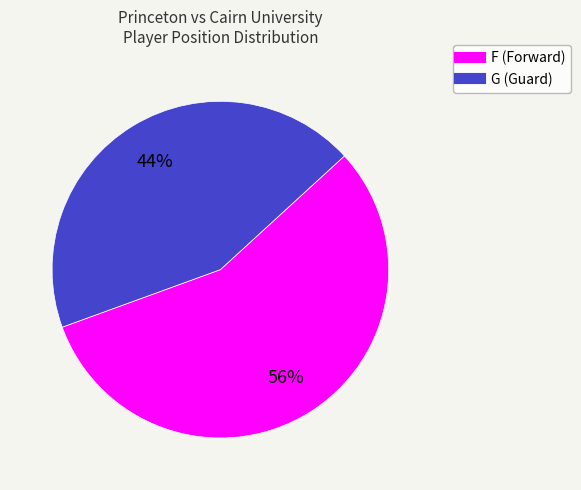

Which has a higher value, F or G?

F